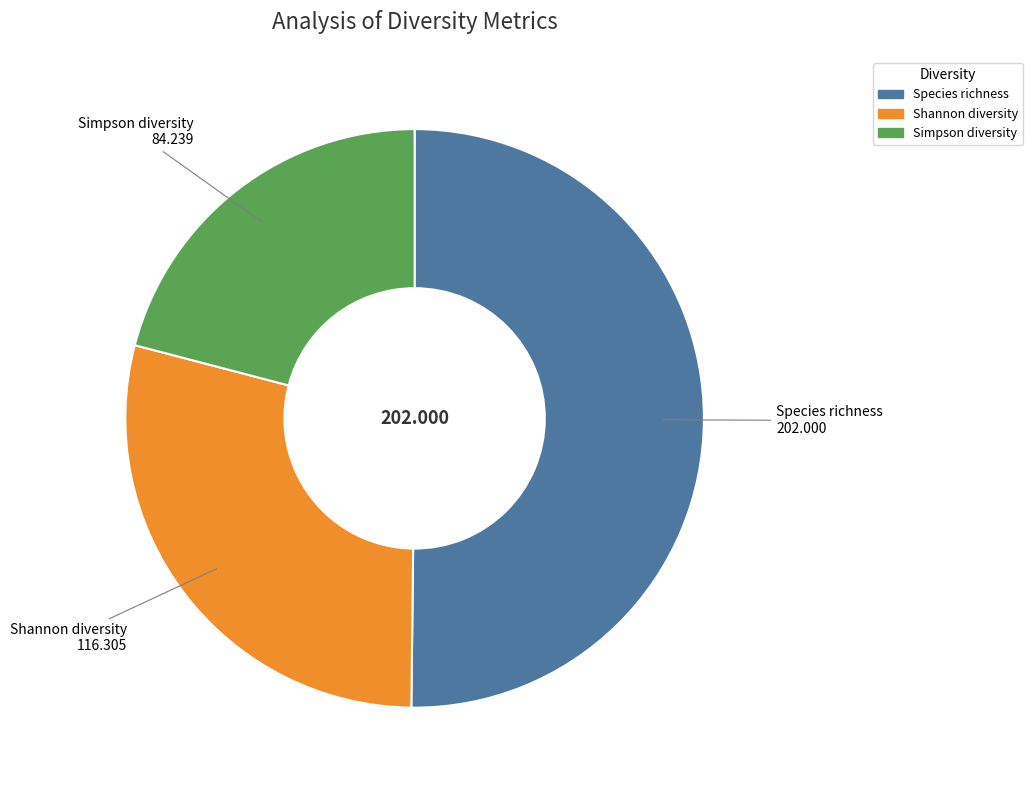

Rank the categories by value from highest to lowest.

Species richness, Shannon diversity, Simpson diversity